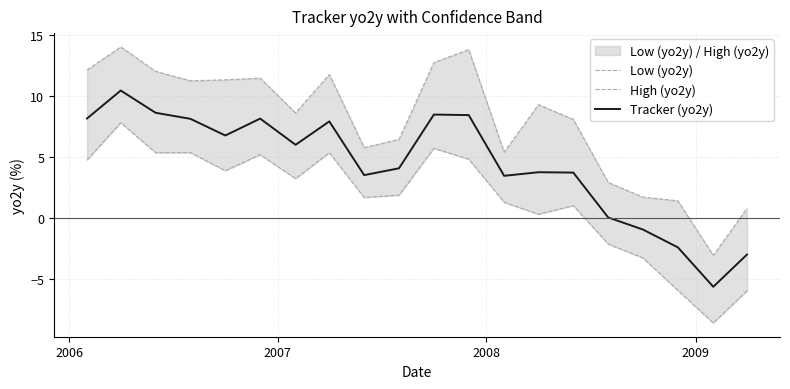

What is the highest value of the Tracker (yo2y) series?

10.5